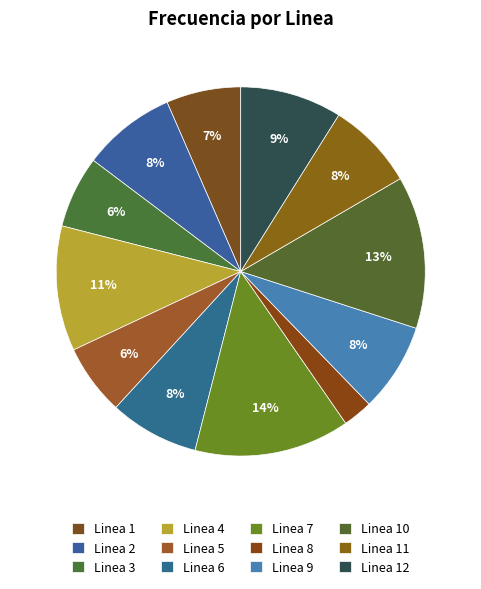

What percentage is the Linea 8 slice, to the nearest percent?

3%